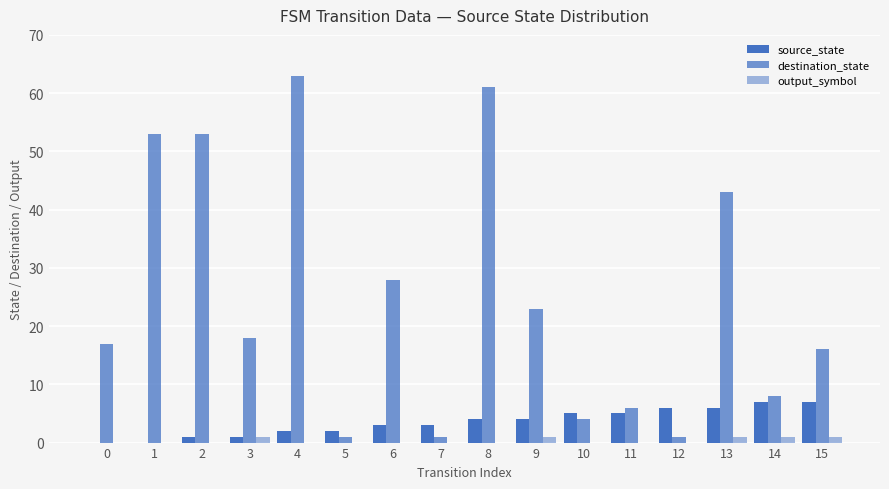

At which label does destination_state first exceed 18?

1